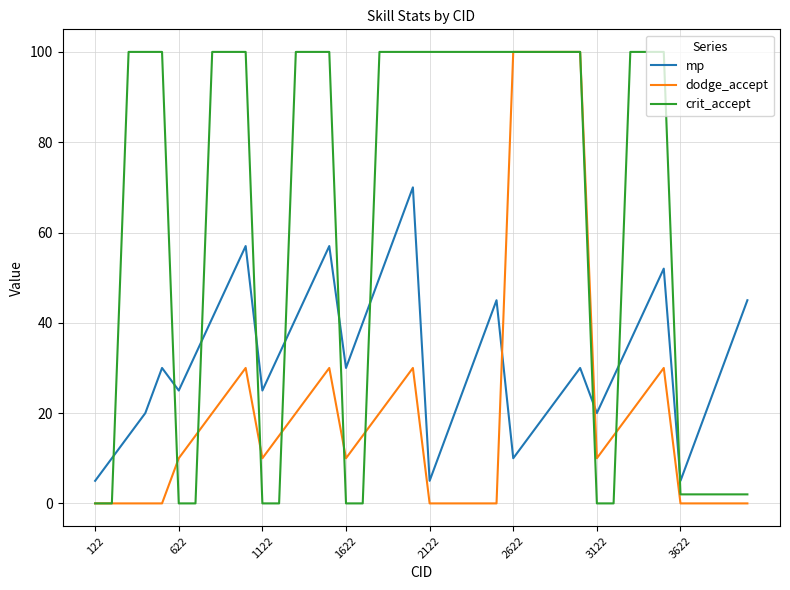

True or false: mp has more than 2 interior local peaks.

True